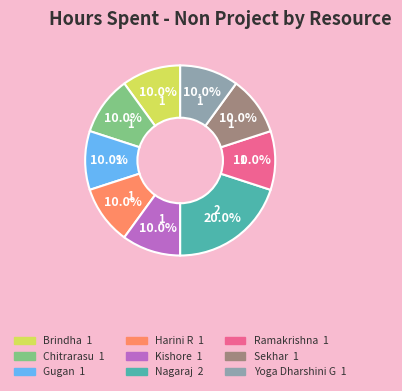

How many segments does this pie chart have?

9